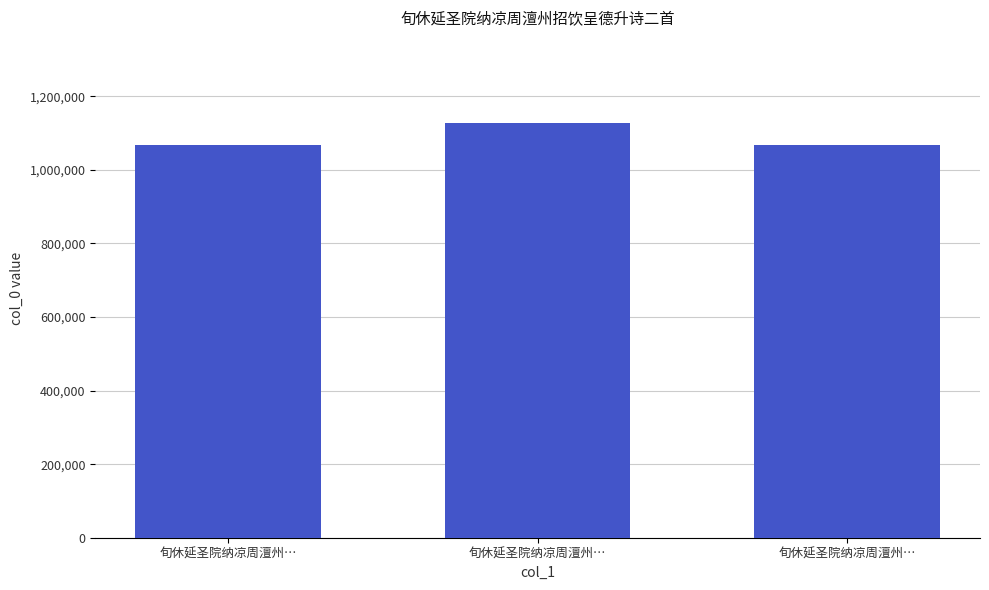

Rank the categories by value from lowest to highest.

旬休延圣院纳凉周澶州…, 旬休延圣院纳凉周澶州…, 旬休延圣院纳凉周澶州…